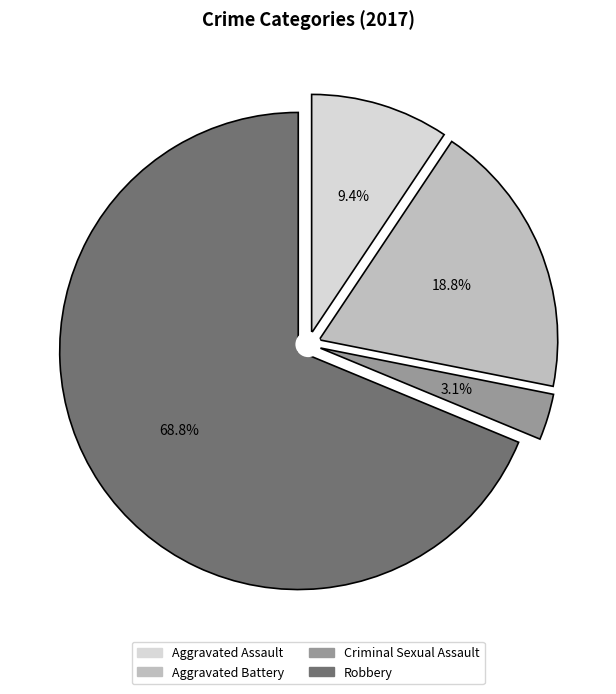

Do Aggravated Assault and Robbery together represent more than half of the pie?

Yes